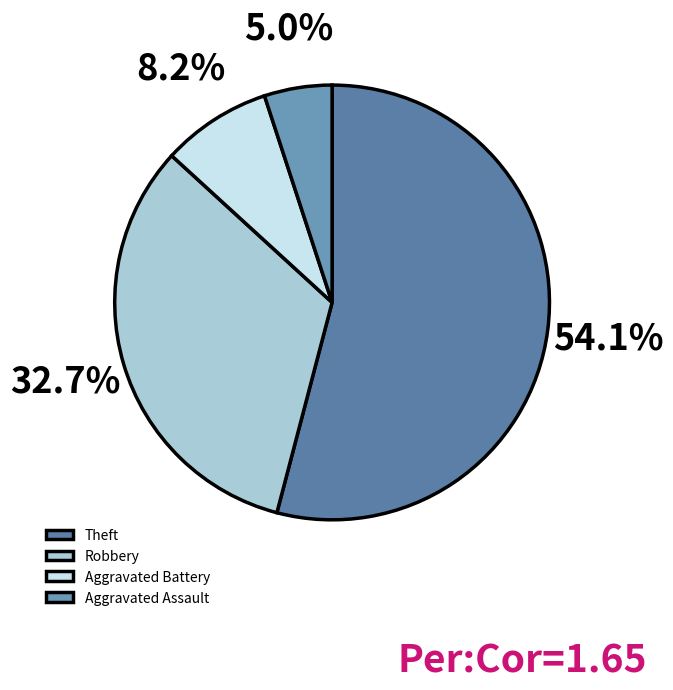

How much of the chart is everything except Robbery?

67.3%